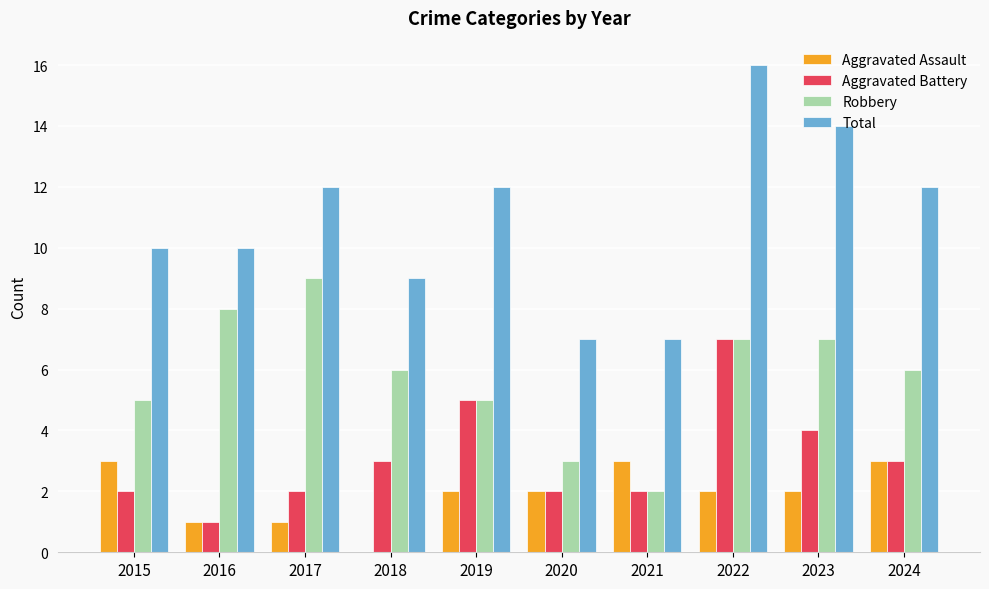

What is the highest value of the Total series?

16